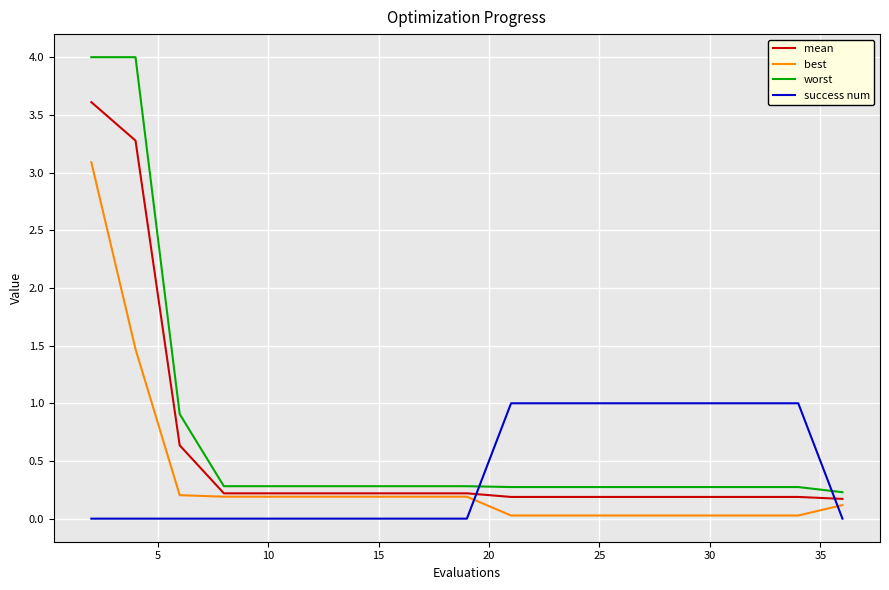

What is the greatest value displayed?

4.0